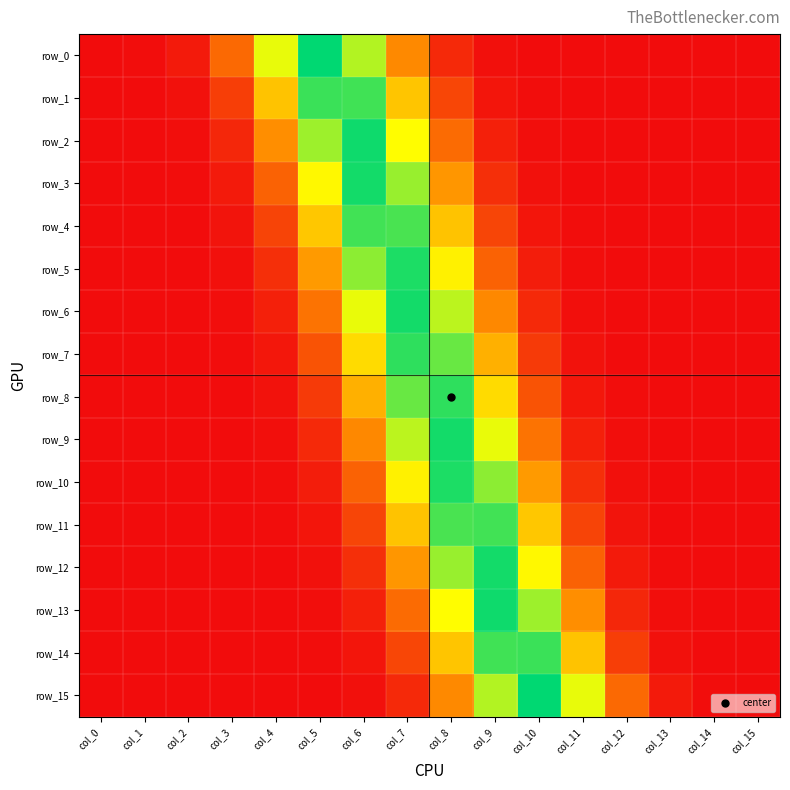

Is it true that row_7 equals 0.0 at col_10?

True